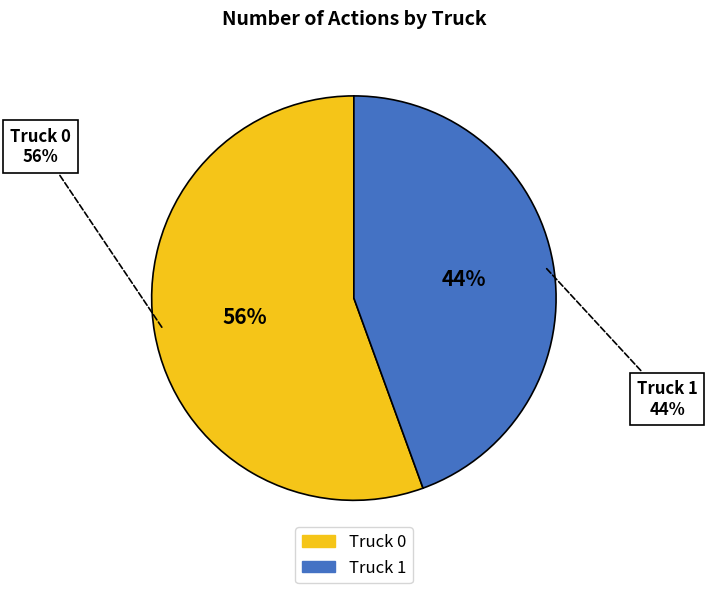

What percentage do Truck 1 and Truck 0 together represent?

100.0%